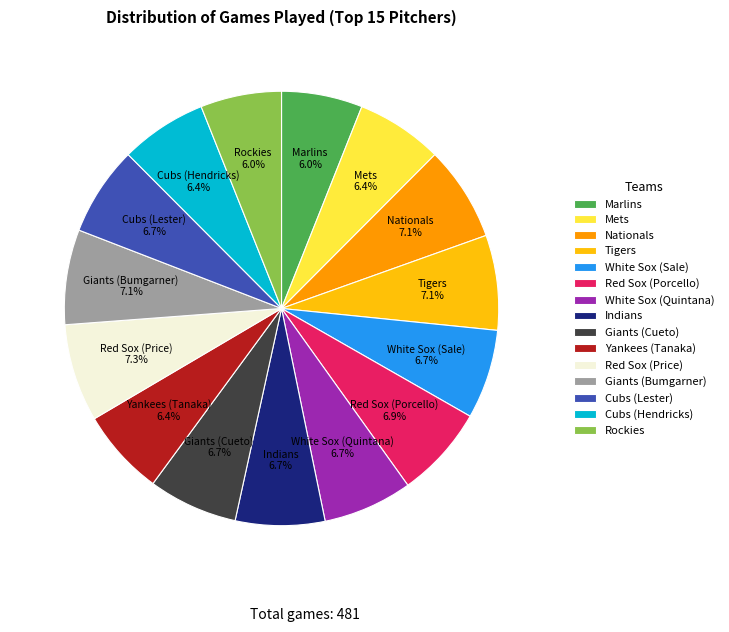

The Giants (Bumgarner) slice represents 12% of the pie. True or false?

False